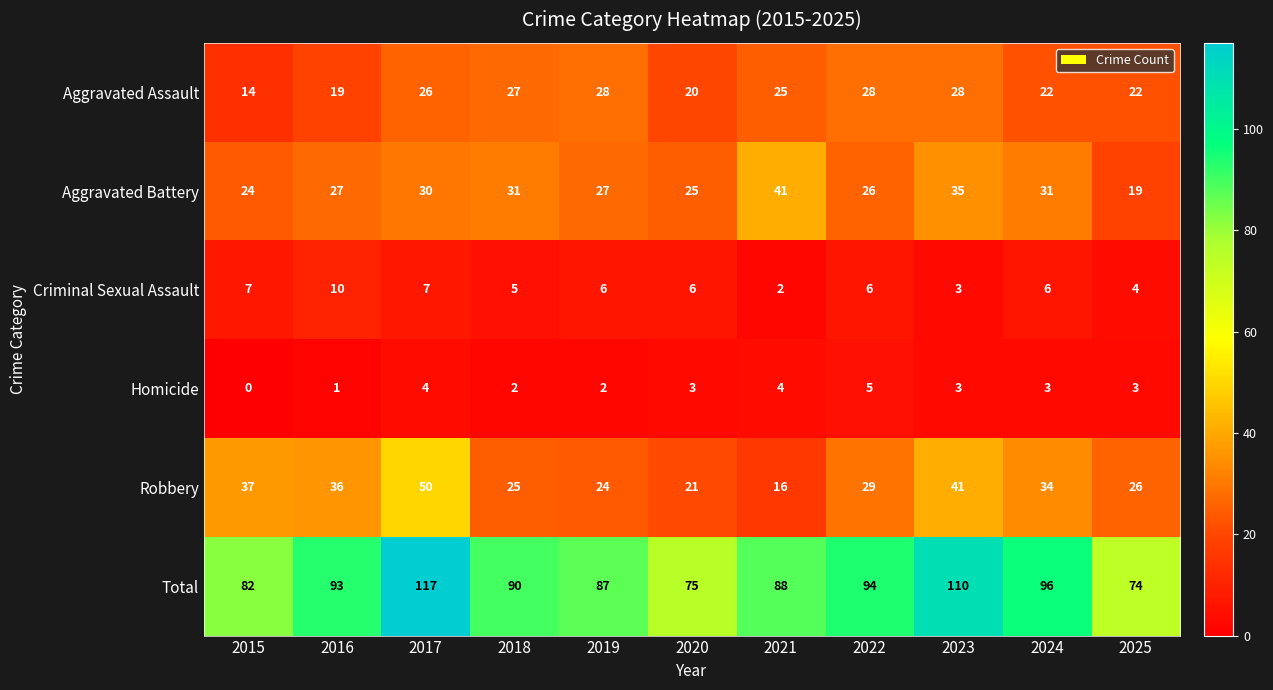

What is the difference between the second highest and second lowest values in the Criminal Sexual Assault series?

4